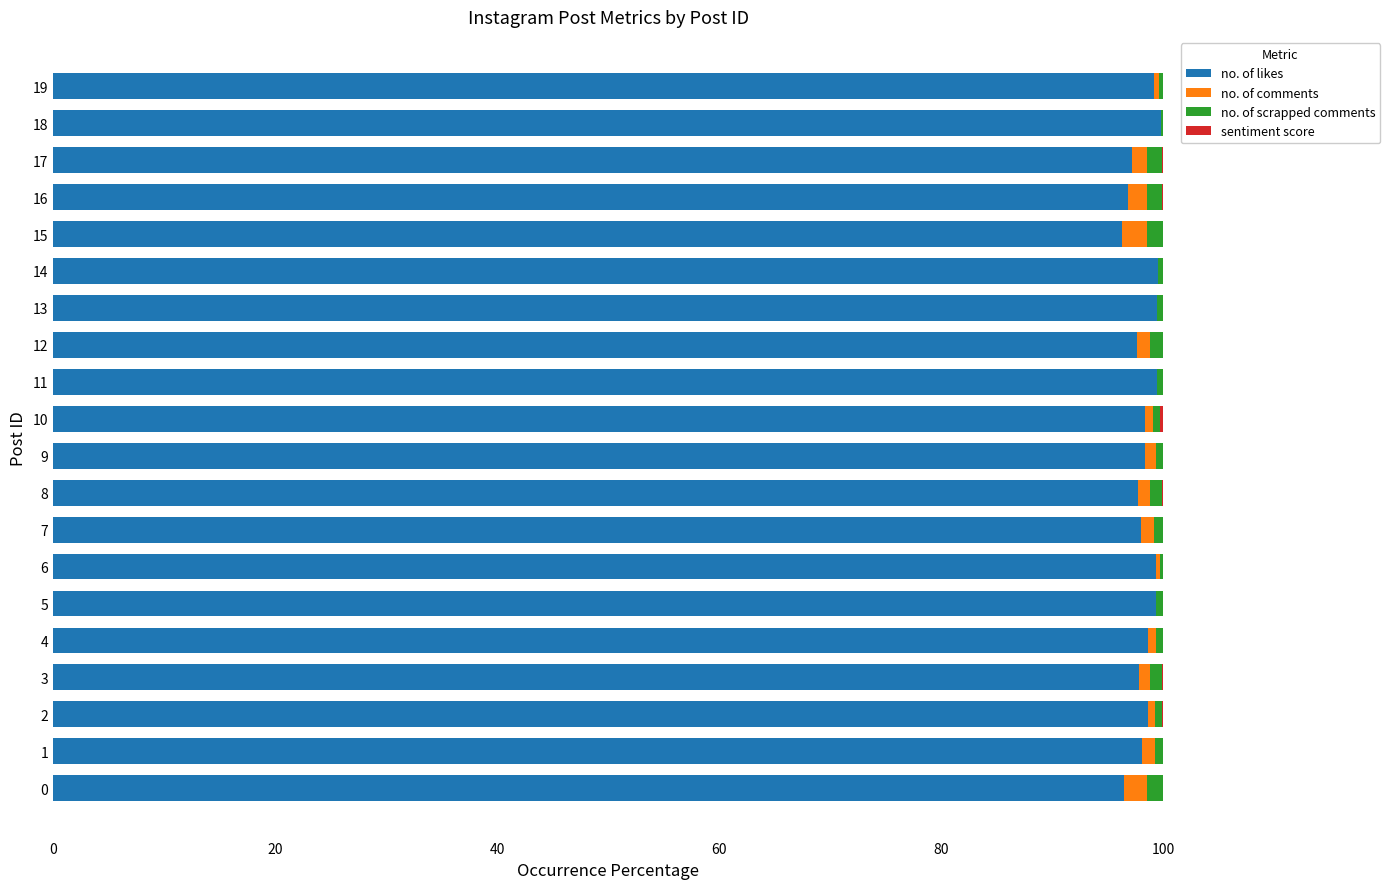

What is the highest value of the no. of likes series?

99.8